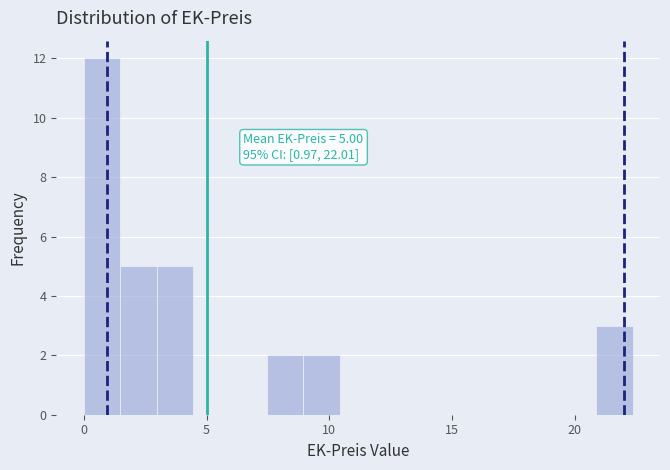

Around what value on the x-axis is the tallest bar? Give the approximate position of its centre, as read against the axis.

0.5